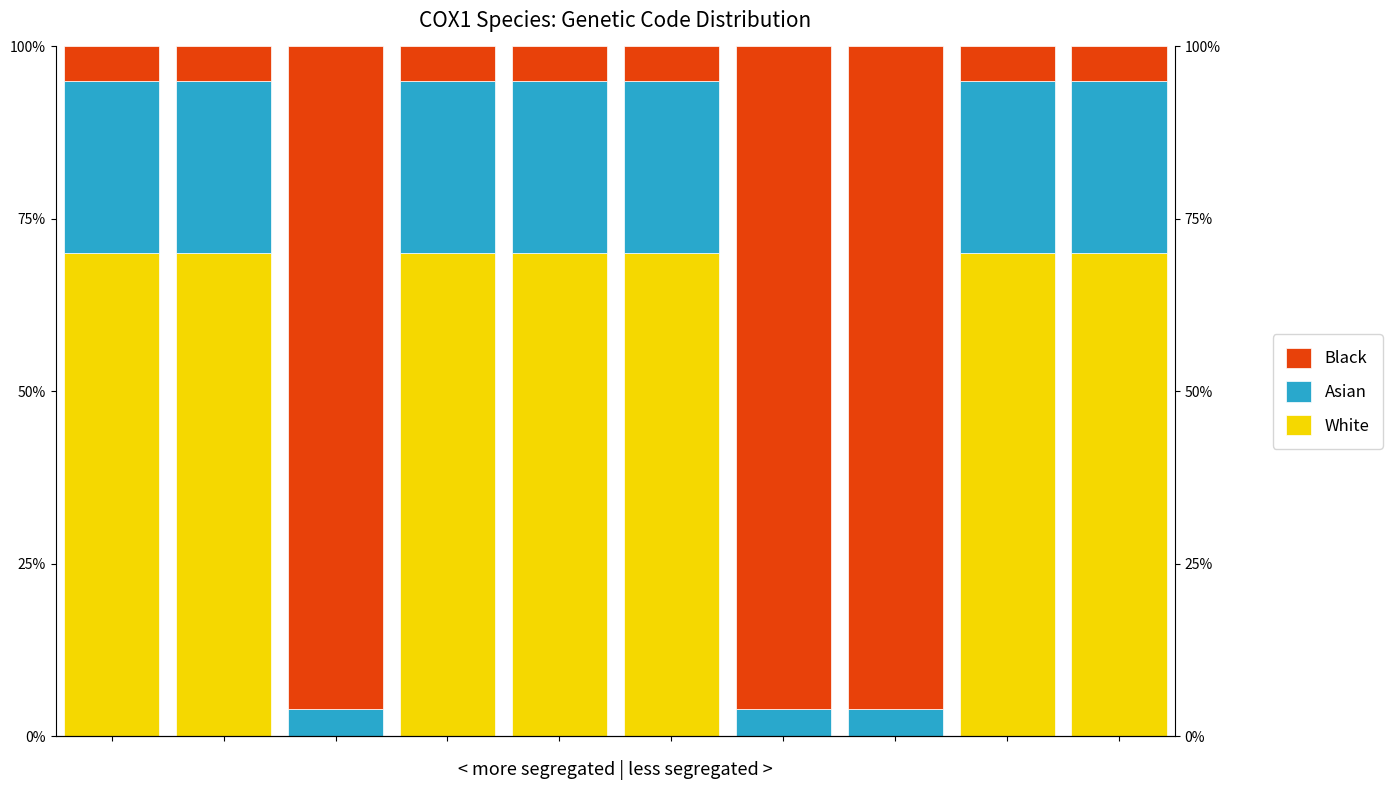

What is the value of the Asian bar at the 9th from the left?

25